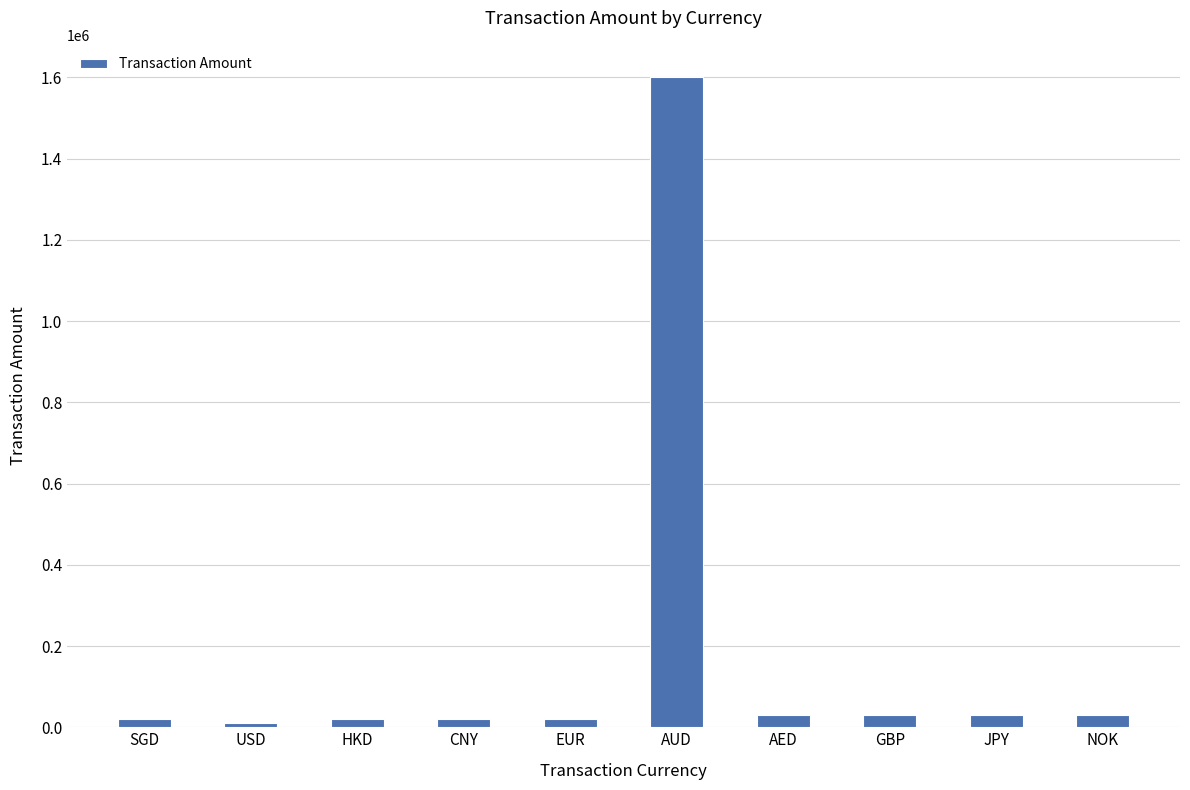

How many values are below 30002?

5